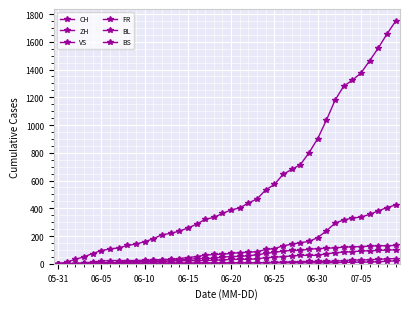

Which series has the largest total across all categories?

CH